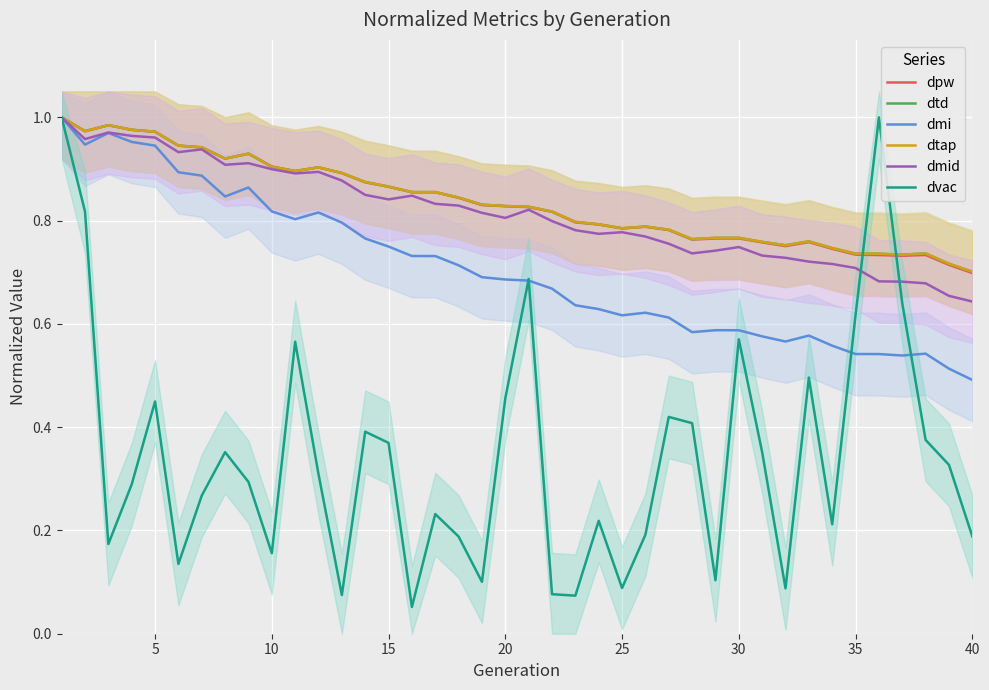

What are all the series names shown in the legend?

dpw, dtd, dmi, dtap, dmid, dvac